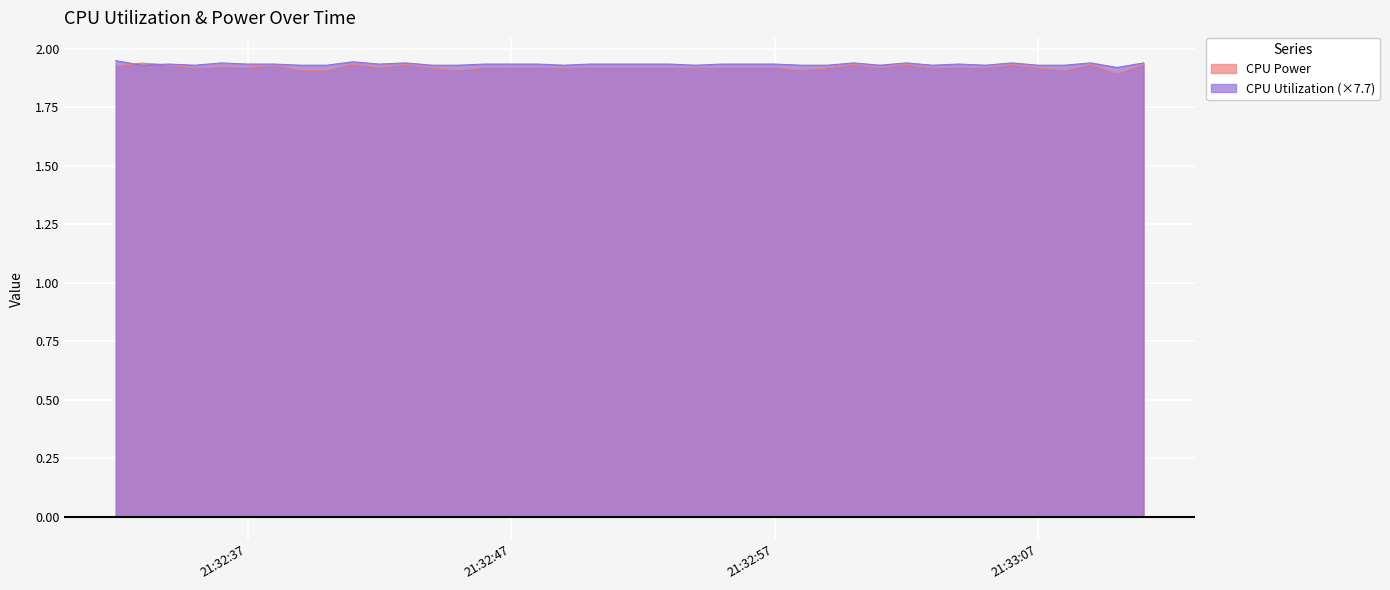

What is the label of the 27th point from the left?

2022-10-28 21:32:58